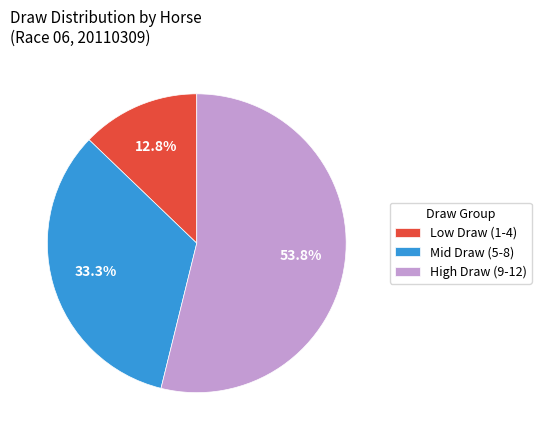

Which category has the biggest portion of the pie?

High Draw (9-12)